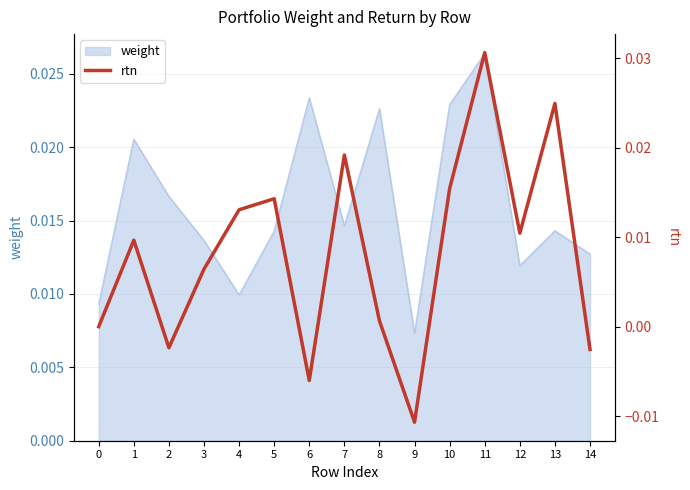

Does the chart have visible grid lines?

Yes